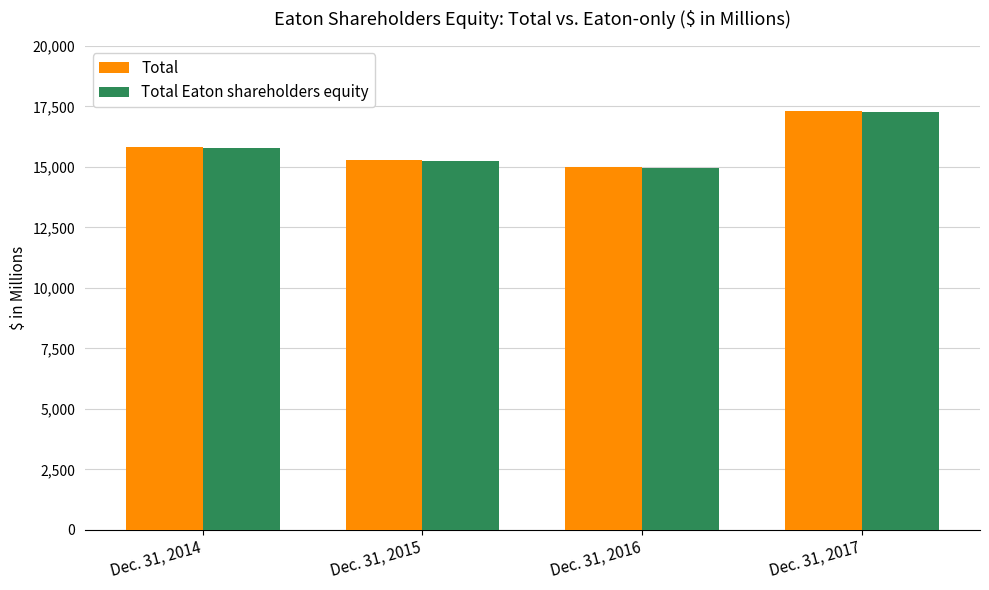

True or false: Total Eaton shareholders equity has a value of 4255 at Dec. 31, 2015.

False